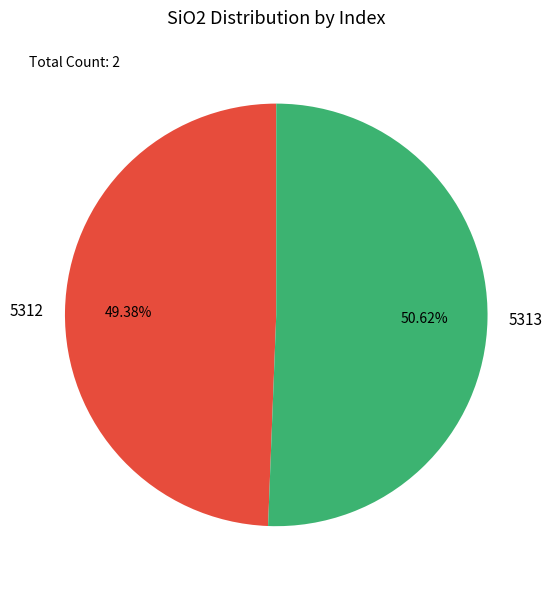

Does 5312 represent more than half of the total?

No